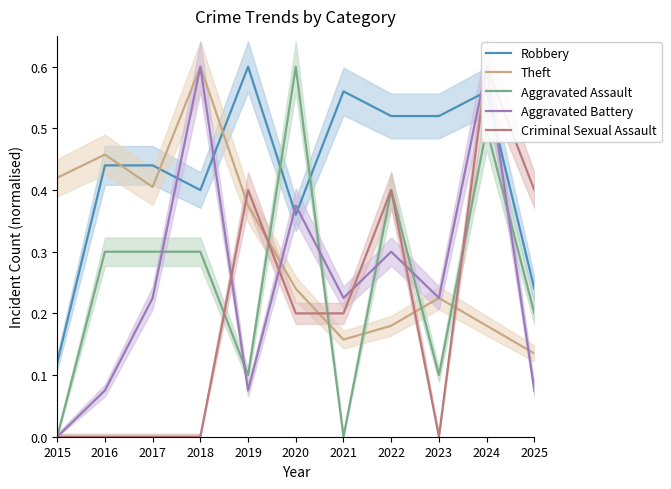

How many interior local valleys does the Theft series have?

2